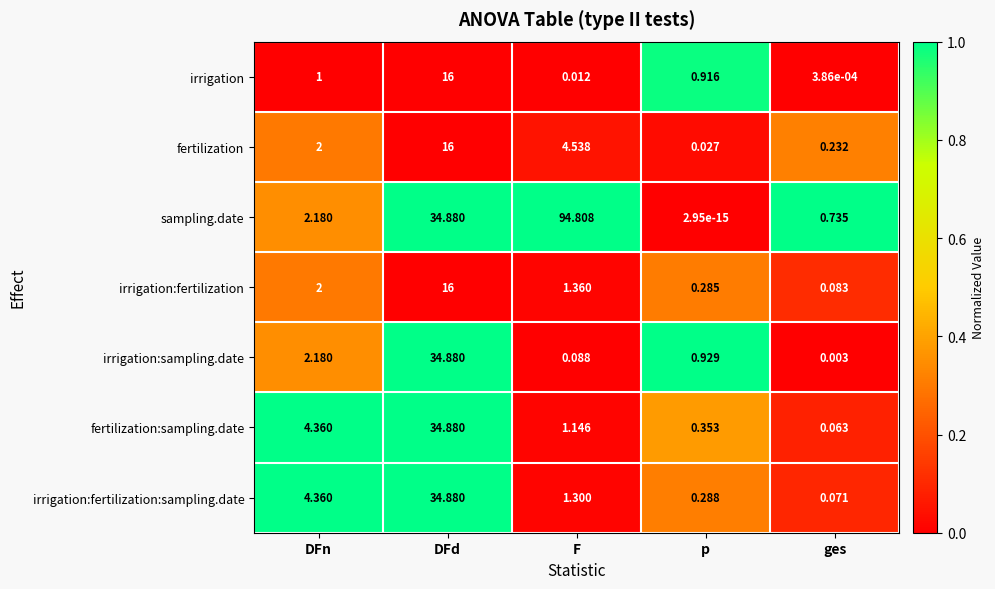

Which series has the largest total across all categories?

sampling.date